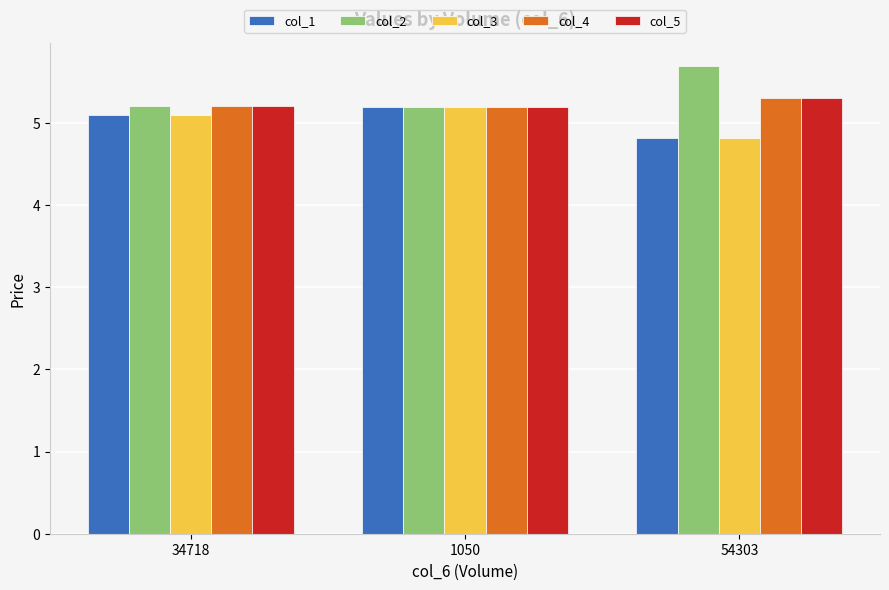

Between 34718 and 54303, which series saw the biggest shift?

col_2